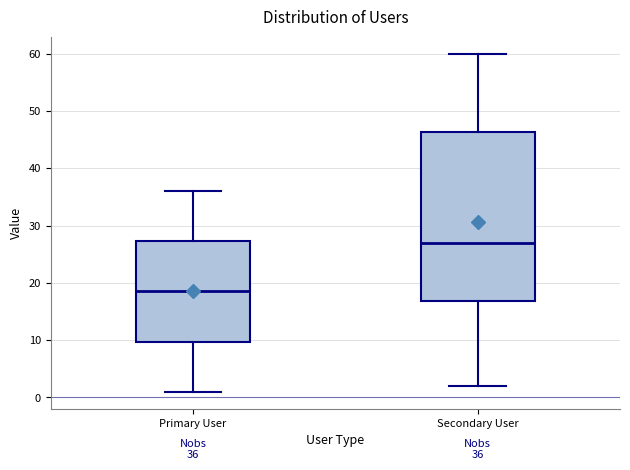

Which box has the highest median line?

Secondary User